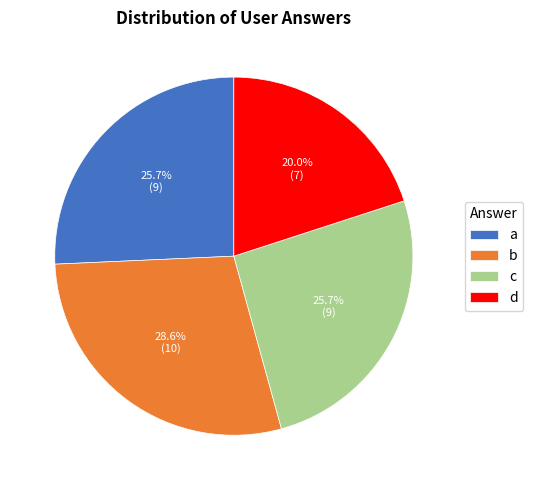

True or false: c accounts for 39% of the total.

False